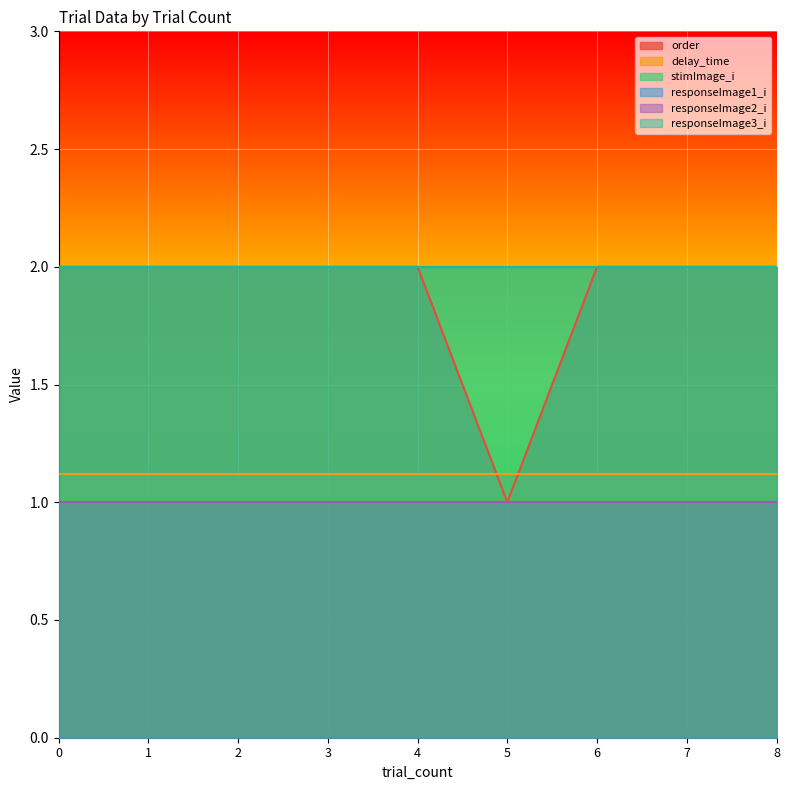

At how many categories does at least one series exceed 0?

9